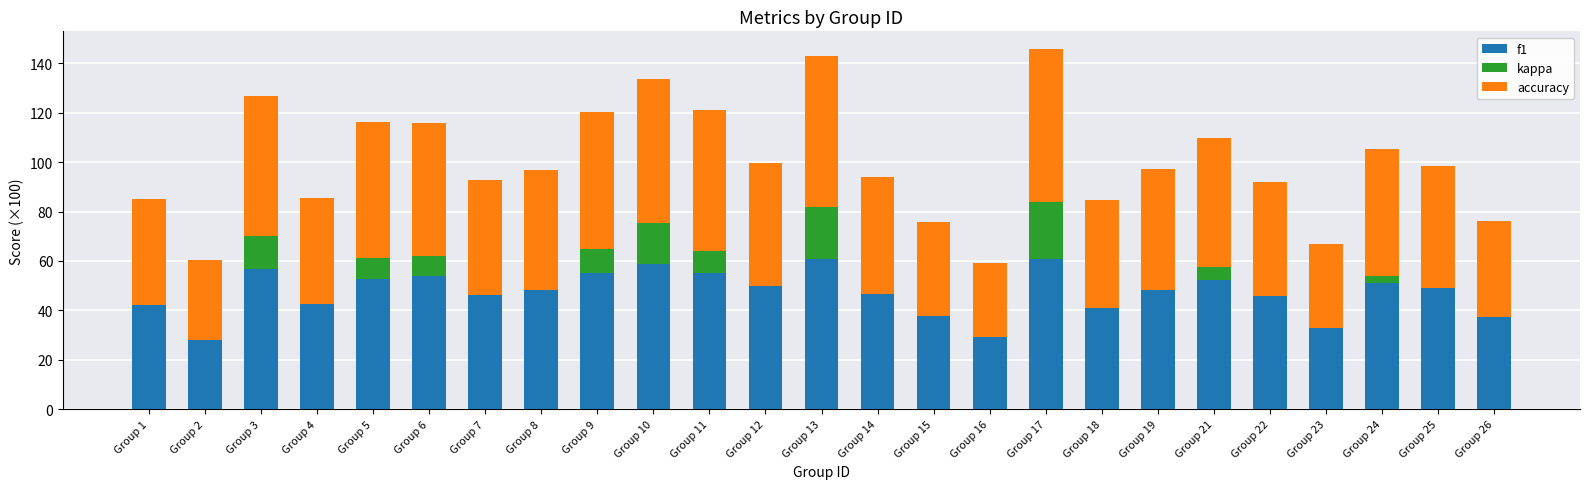

What is the highest value of the f1 series?

61.0